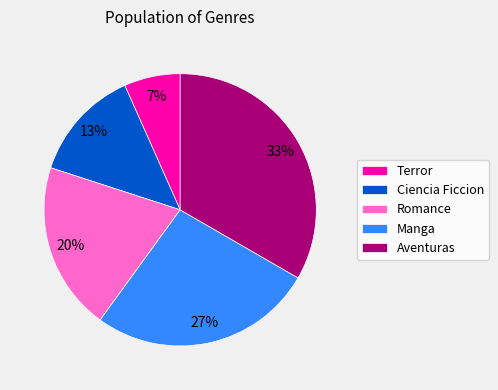

Rank the categories by value from highest to lowest.

Aventuras, Manga, Romance, Ciencia Ficcion, Terror